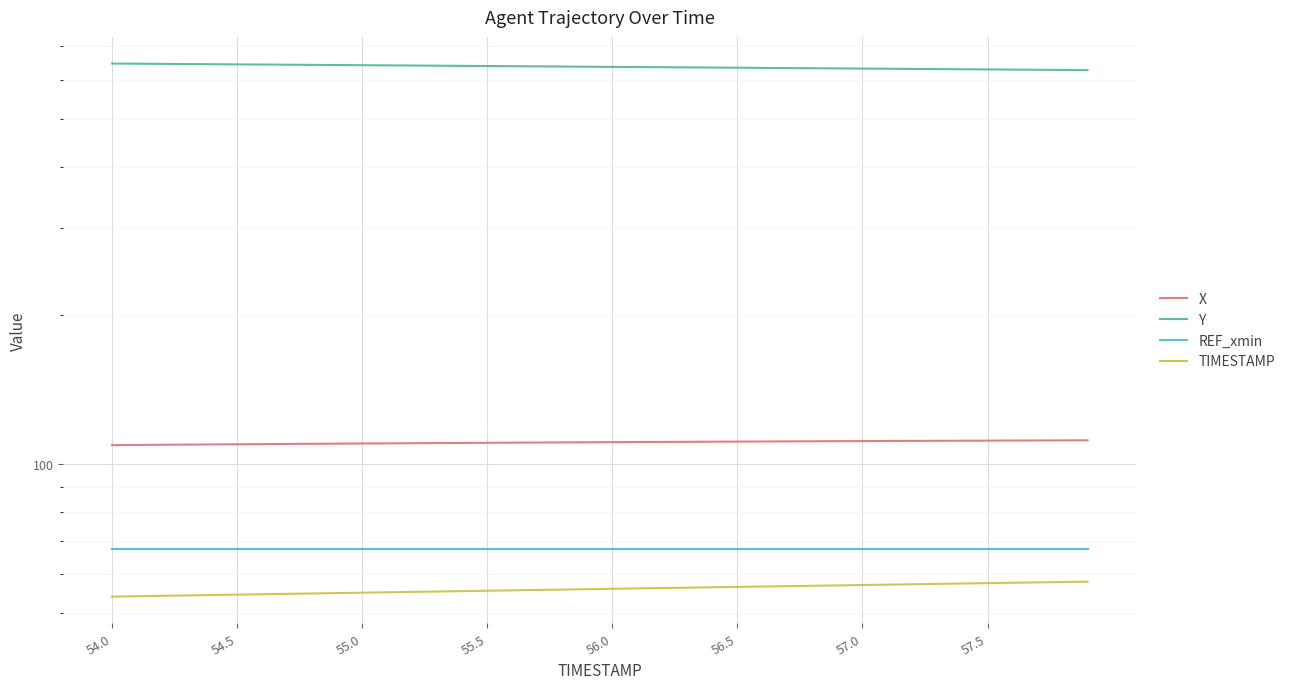

What is the value of the Y point at the 24th from the left?

635.0